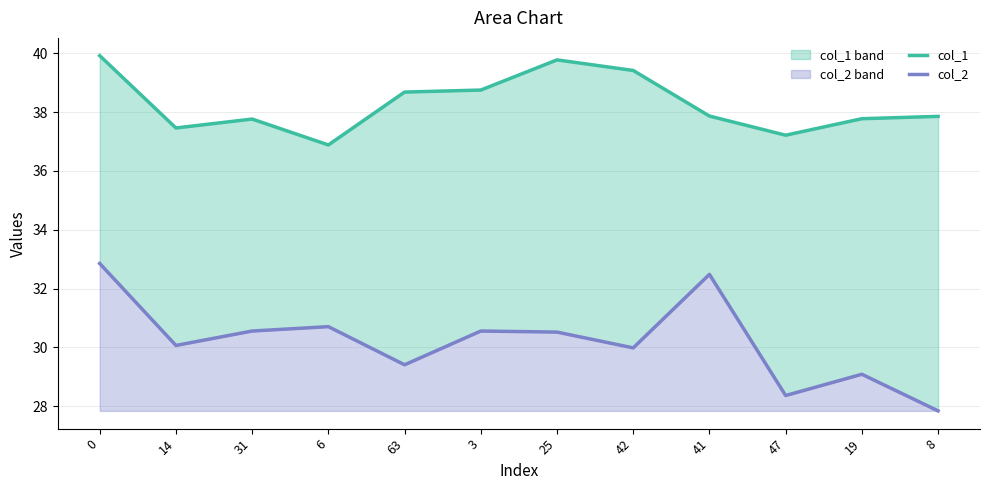

What is the sum of all col_2 values?

362.4